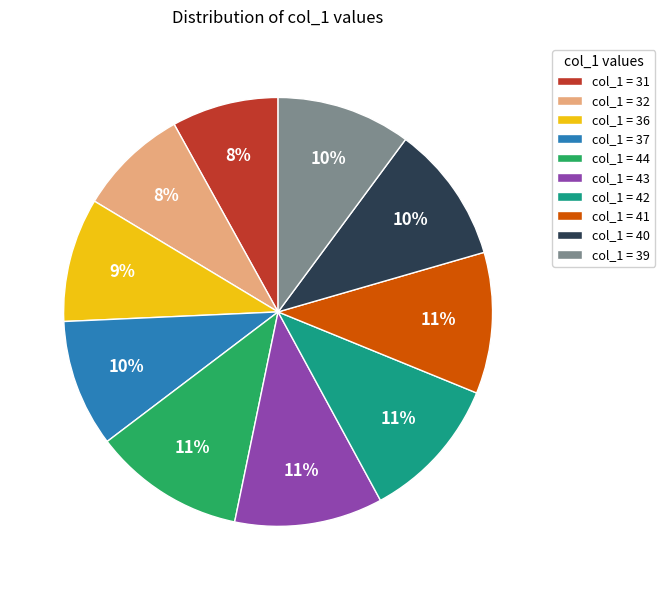

Which has a higher value, col_1 = 44 or col_1 = 37?

col_1 = 44